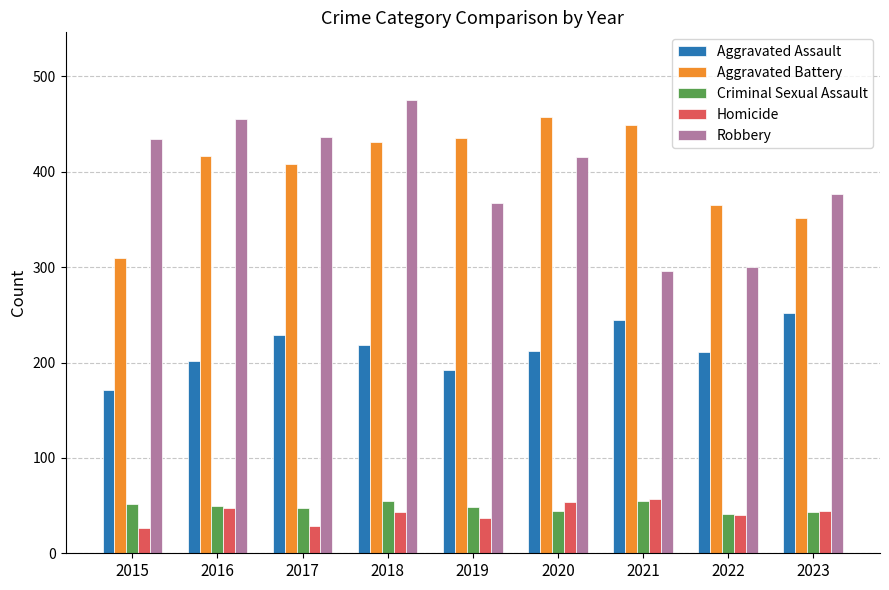

How many bars are there in each group?

5